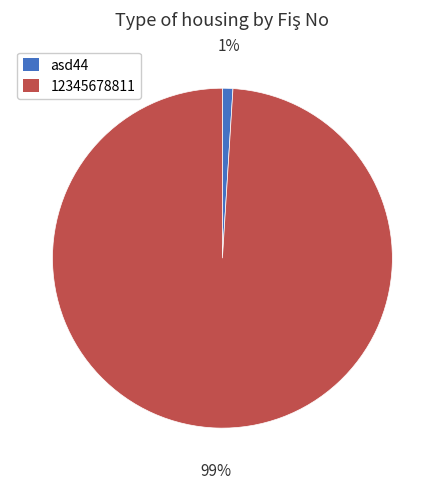

True or false: asd44 accounts for 1% of the total.

True